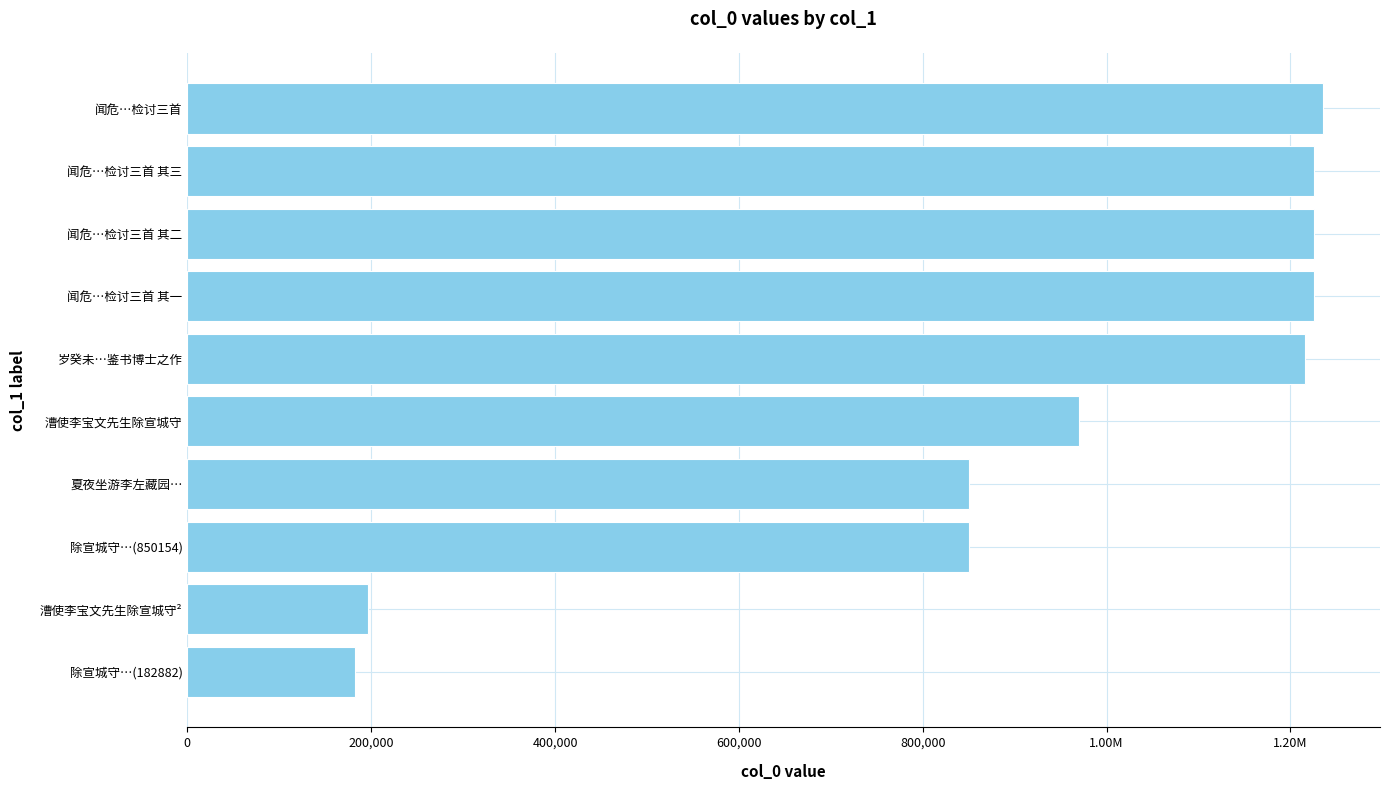

What is the smallest value displayed?

182882